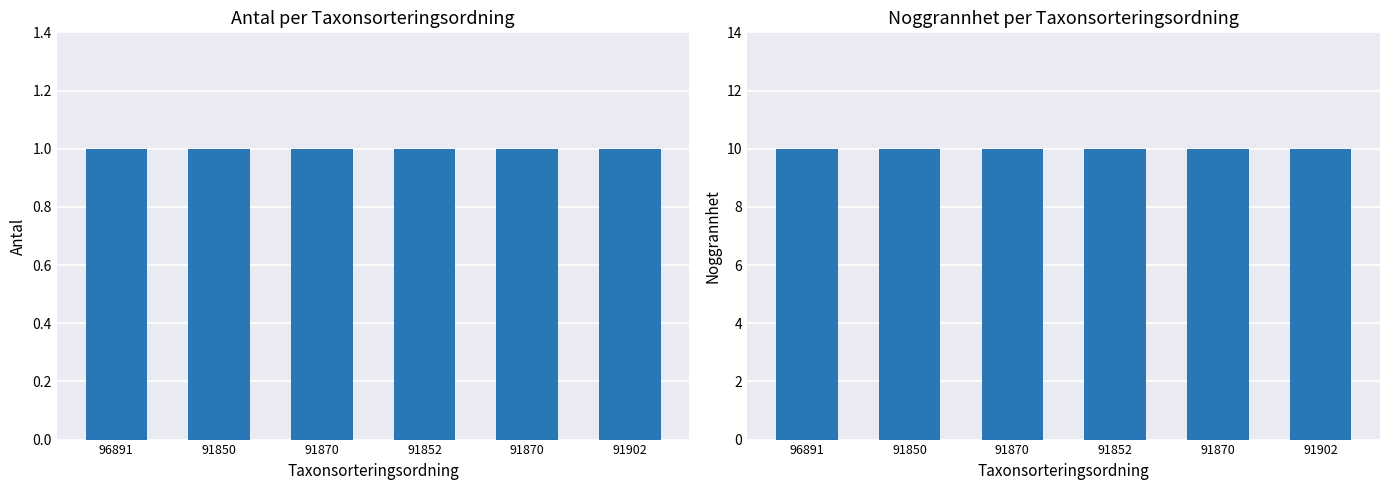

Rank the series at 91870 from highest to lowest value.

Noggrannhet, Antal